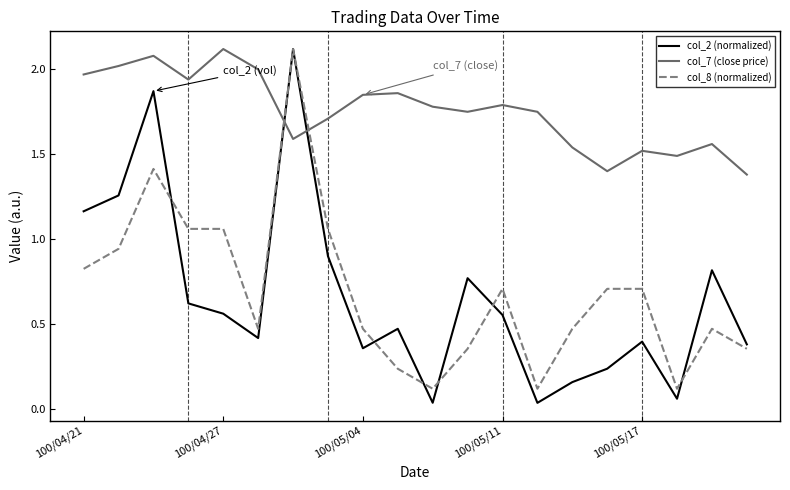

Which series has the widest spread of values?

col_2 (normalized)